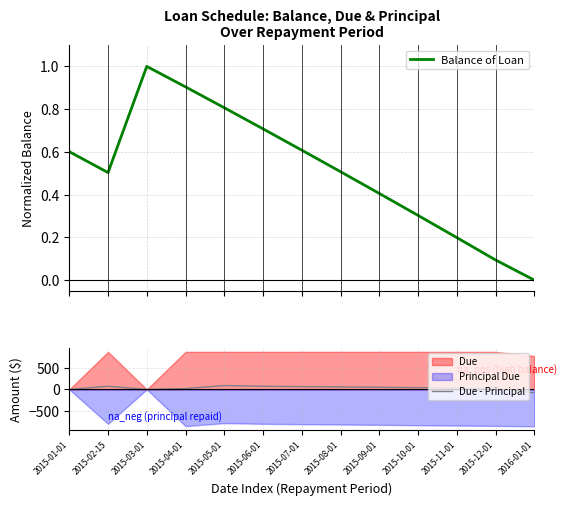

What are all the series names shown in the legend?

Balance of Loan, Due - Principal